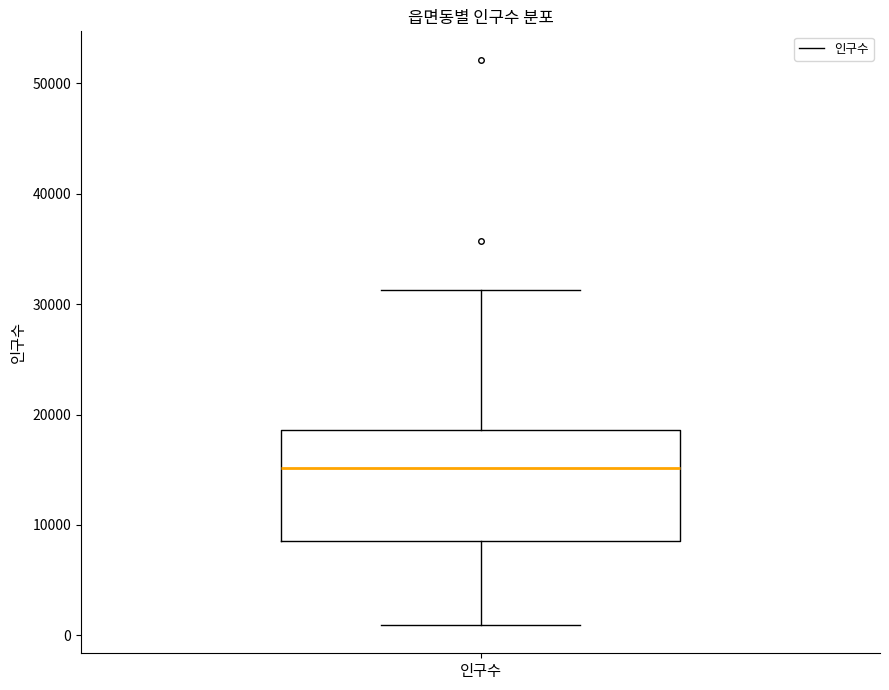

Where does the median line of the box for 인구수 sit on the y-axis? The values are not printed on the chart, so give them approximately, as read against the axis.

15000